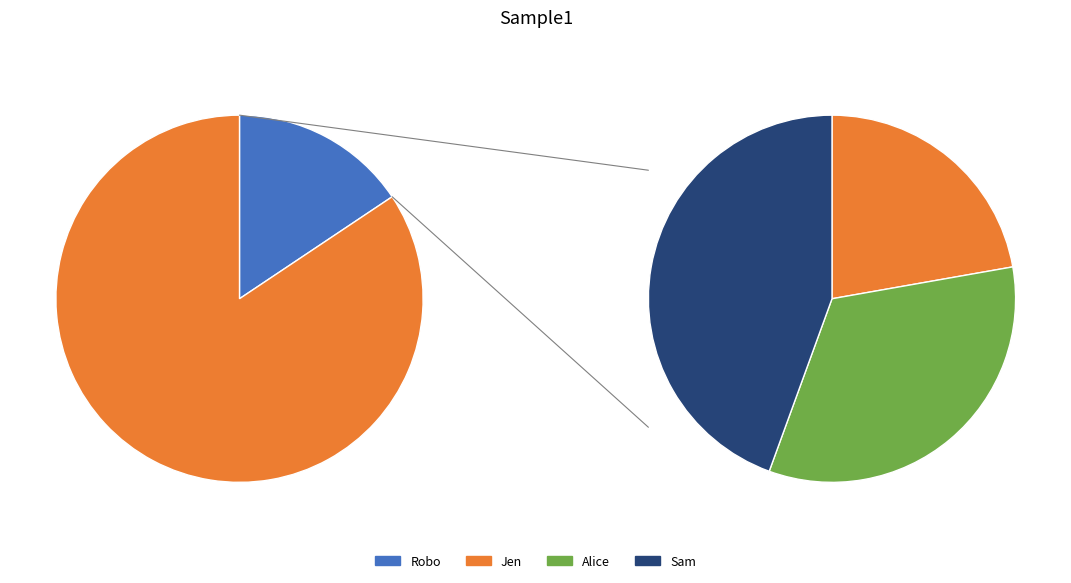

What is the ratio of the value at Robo to the value at Alice?

0.6